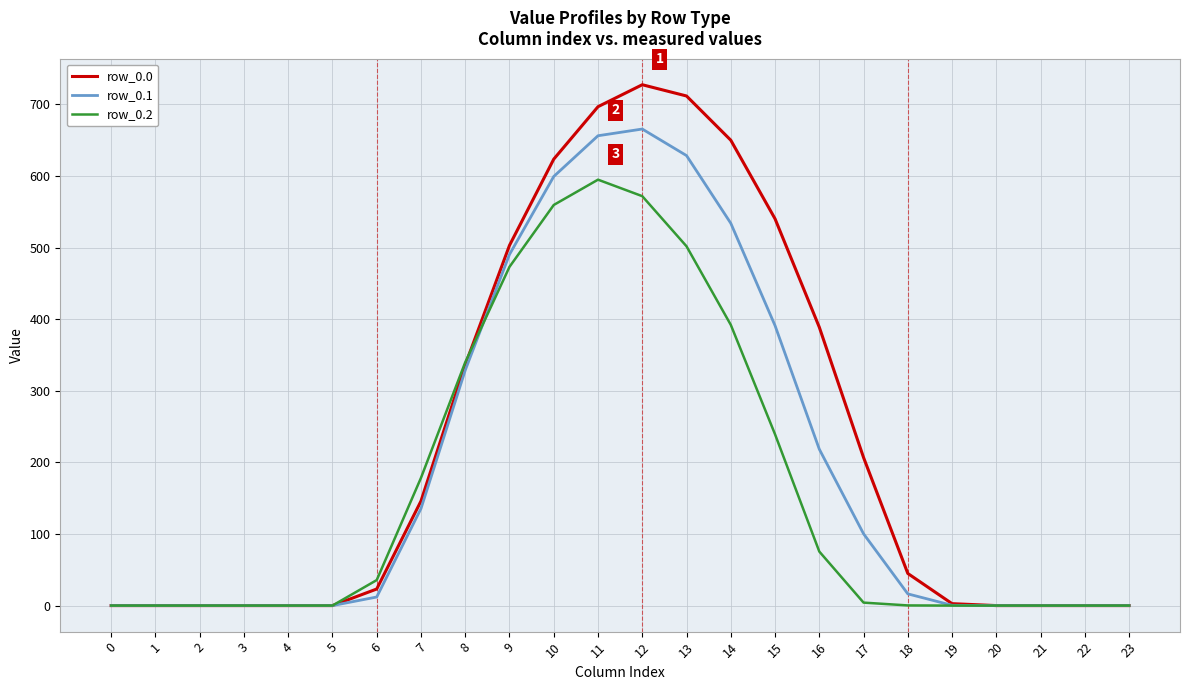

What is the greatest value displayed?

727.5